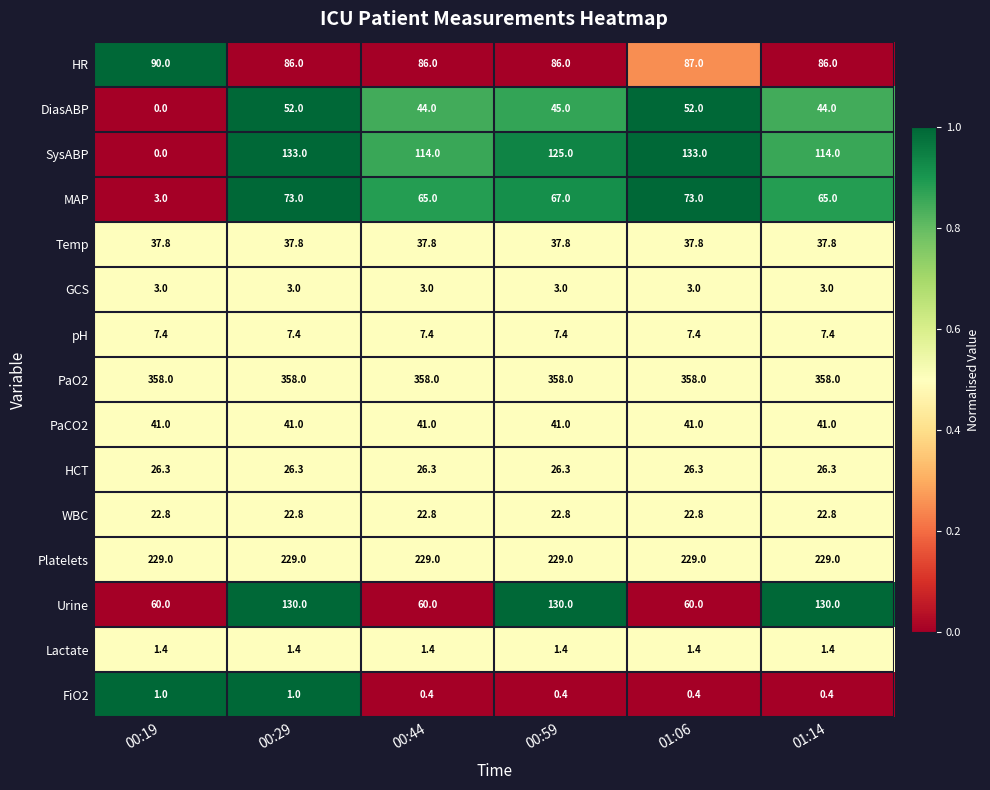

Rank the series at 01:14 from lowest to highest value.

FiO2, Lactate, GCS, pH, WBC, HCT, Temp, PaCO2, DiasABP, MAP, HR, SysABP, Urine, Platelets, PaO2